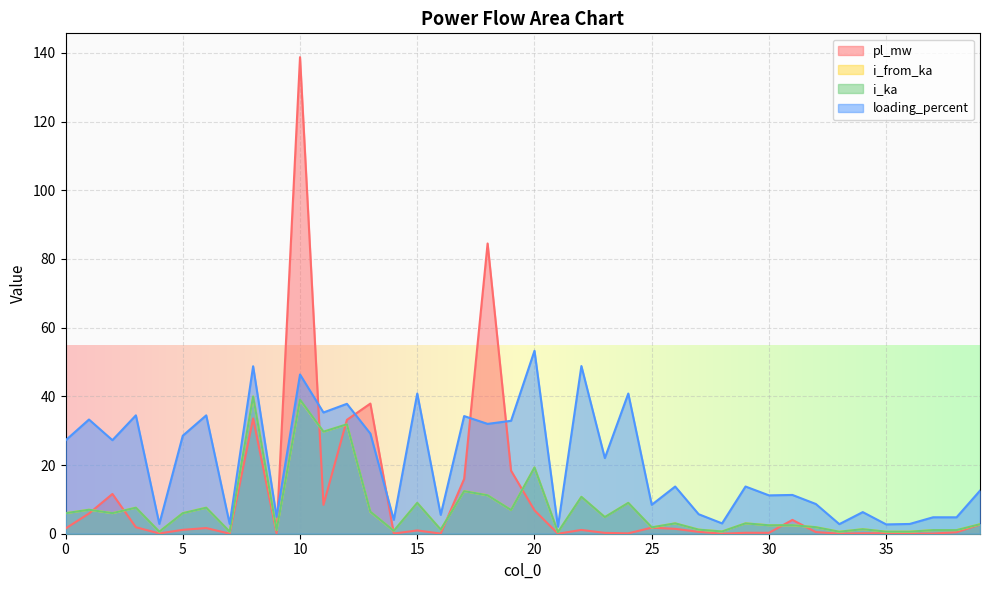

Which series has the widest spread of values?

pl_mw